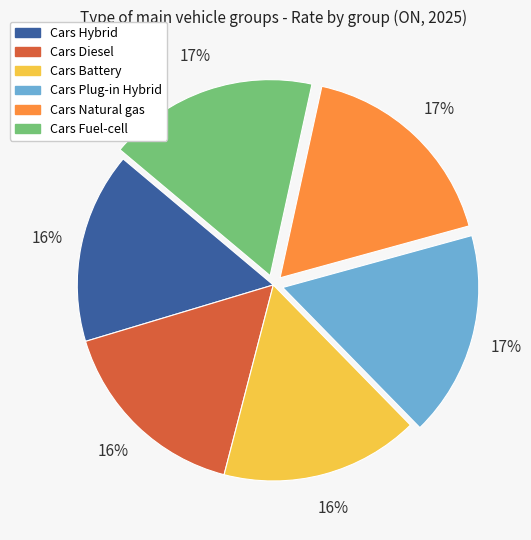

Which has a higher value, Cars Battery or Cars Fuel-cell?

Cars Fuel-cell